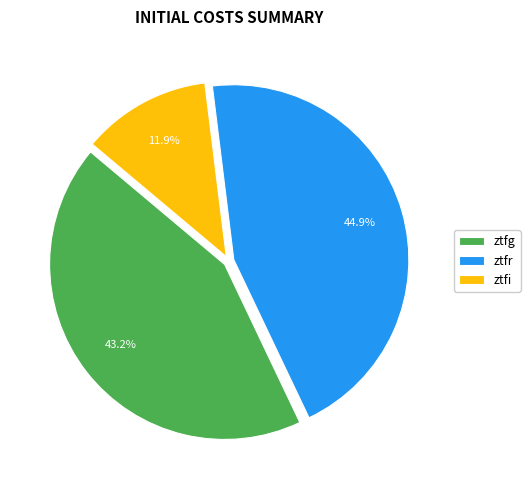

Is there a majority slice in this chart?

No